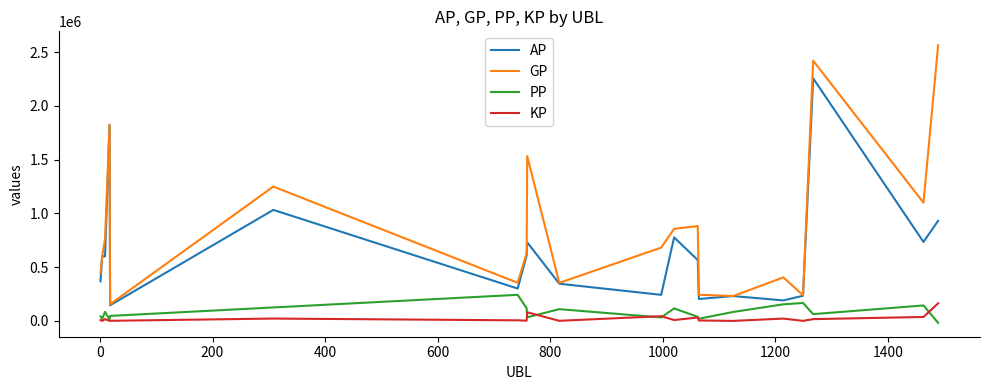

Which series has the largest range (max minus min)?

GP